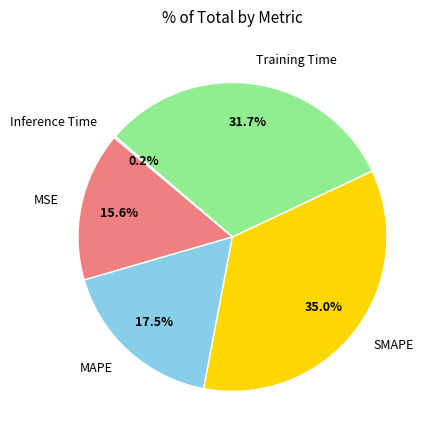

Does MSE account for over 50% of the chart?

No